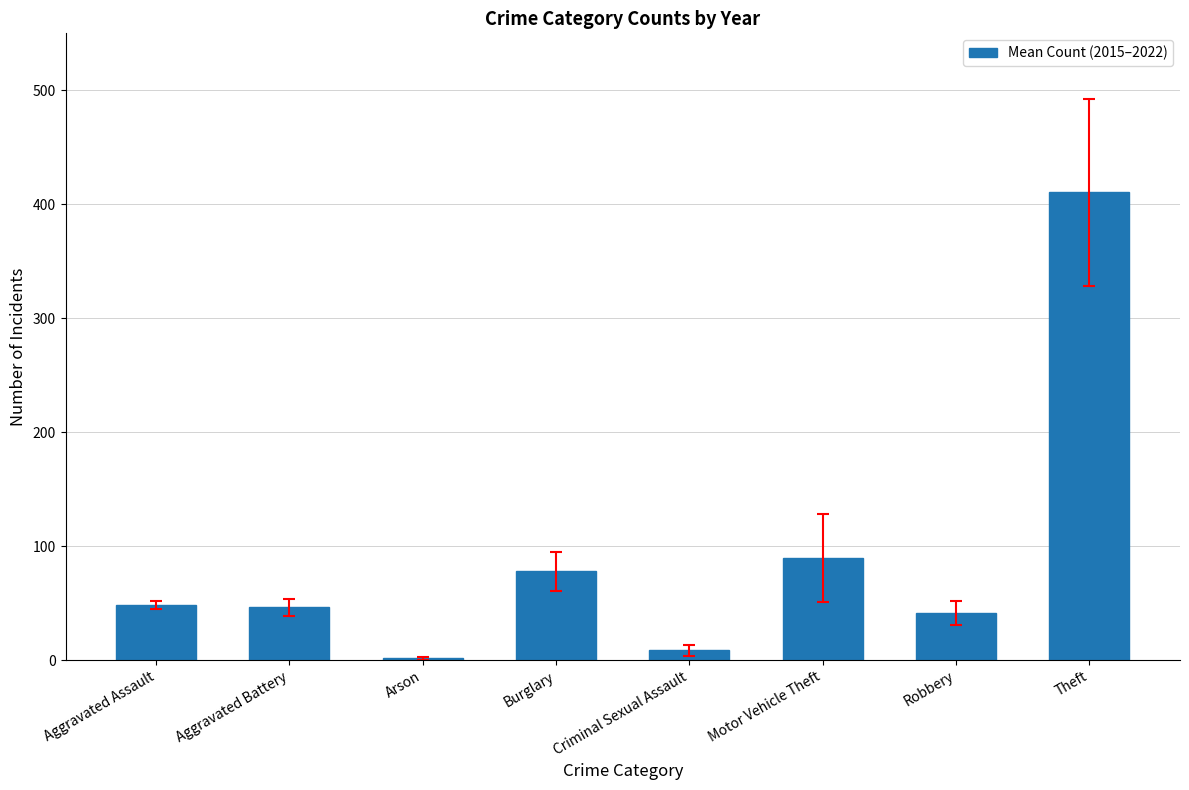

Is it true that the value at Aggravated Assault is 48.5?

True